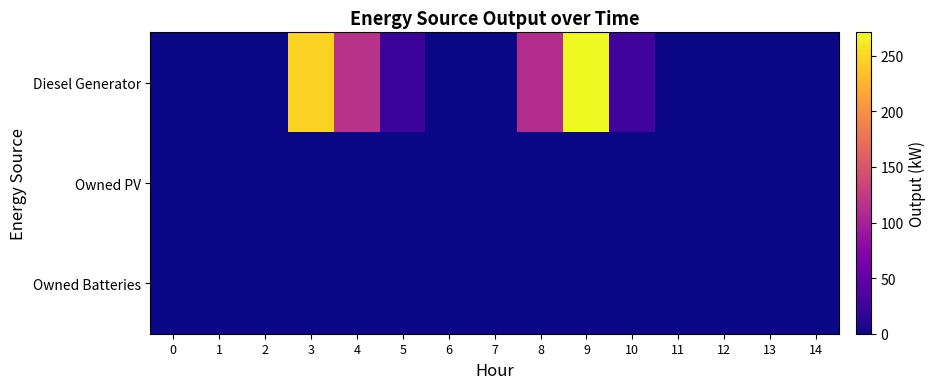

Rank the series by their maximum value, from highest to lowest.

Diesel Generator, Owned PV, Owned Batteries